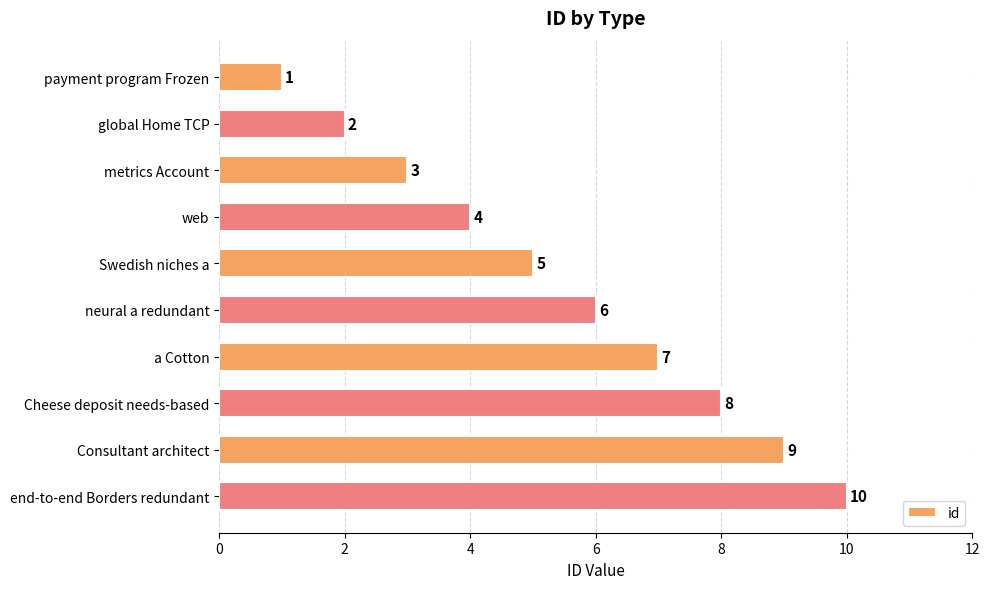

Approximately how many times larger is the value at global Home TCP compared to a Cotton?

0.3